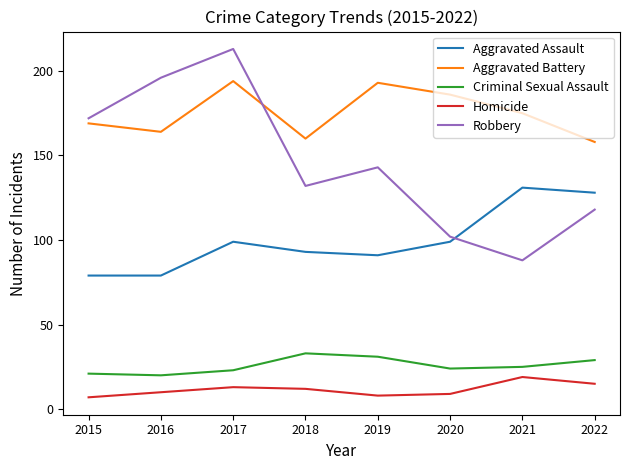

What is the sum of all Criminal Sexual Assault values?

206